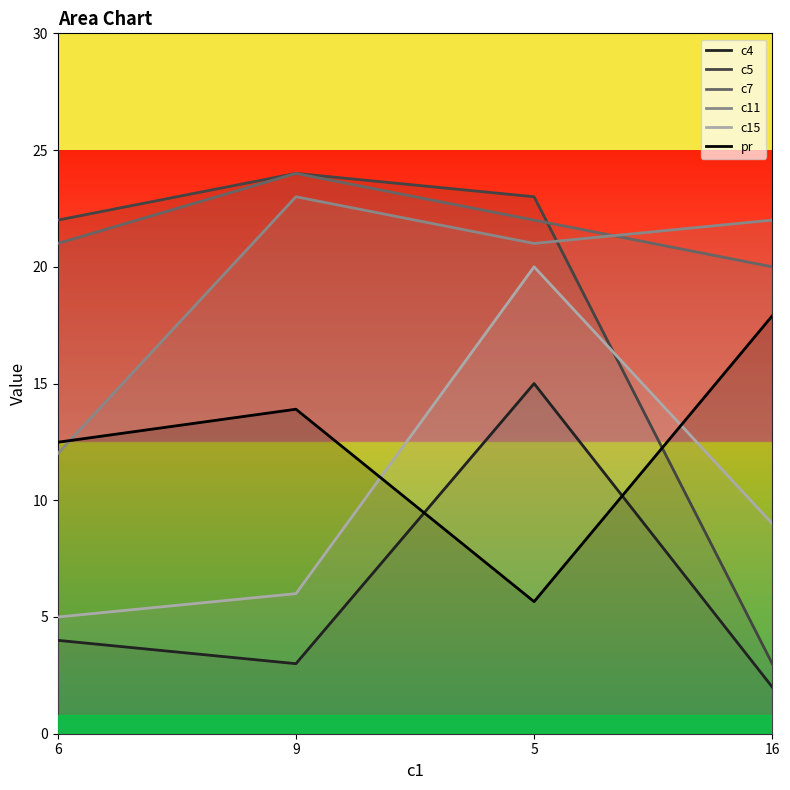

Where is the first local minimum for c11?

5